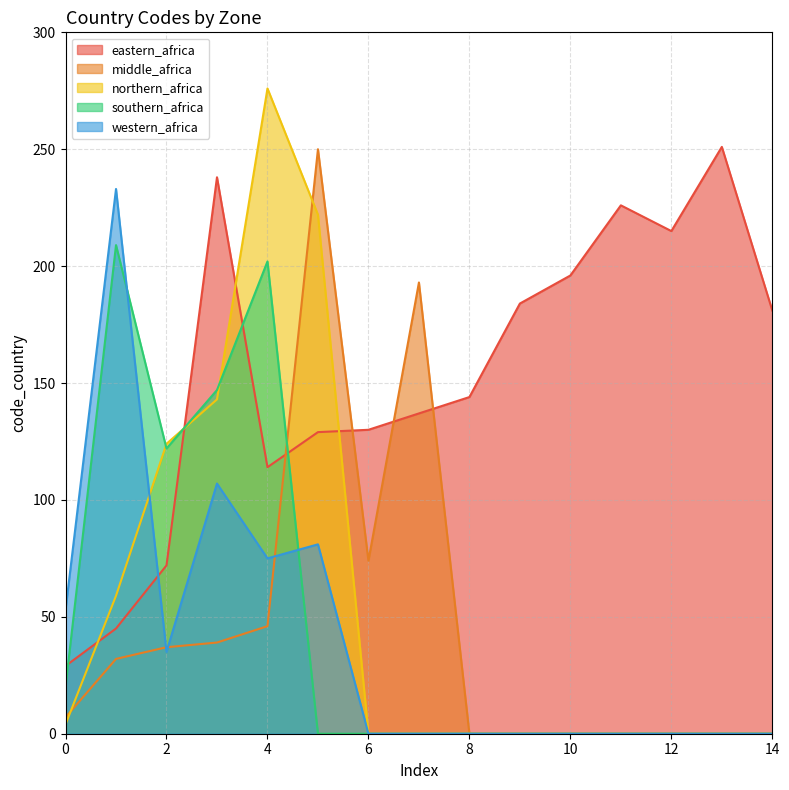

What is the greatest value displayed?

276